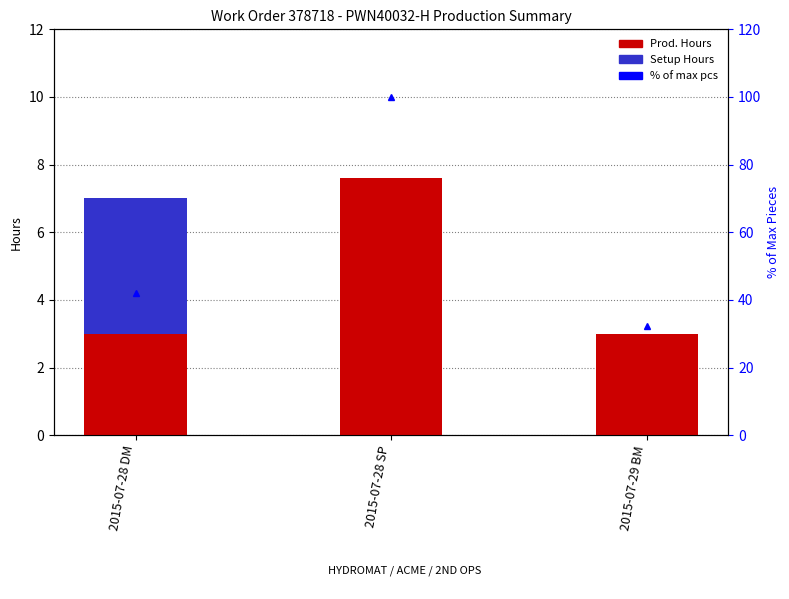

True or false: Setup Hours has a value of 0.0 at 2015-07-29 BM.

True